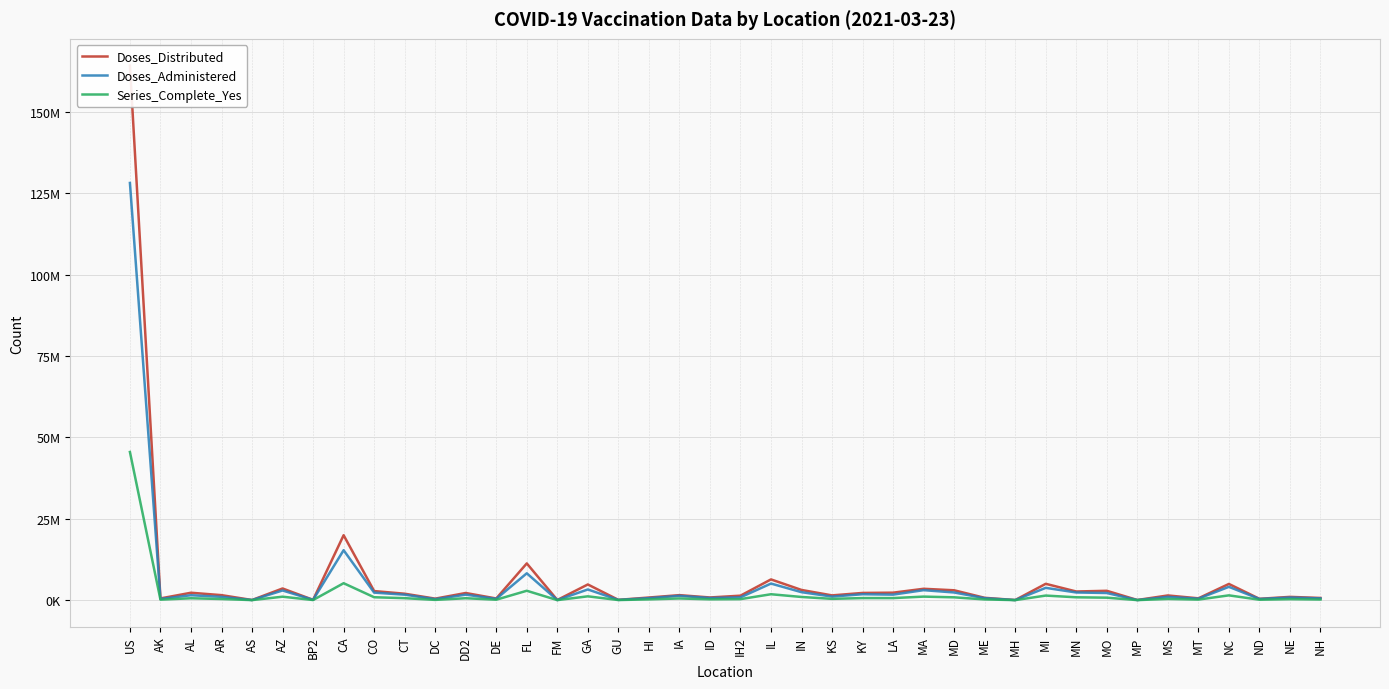

Which category has the lowest value in the Doses_Distributed series?

MH